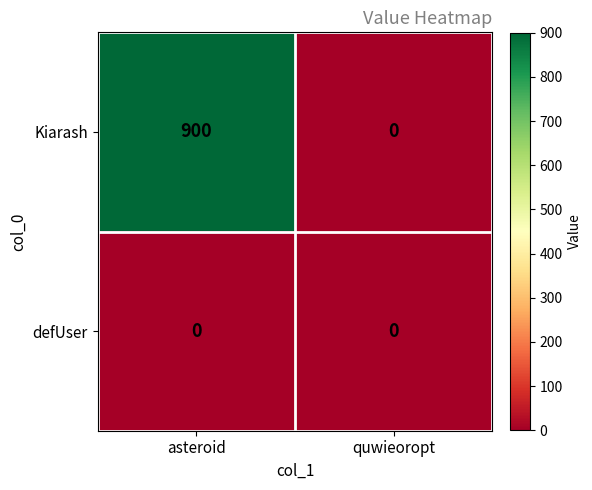

What is the greatest value displayed?

900